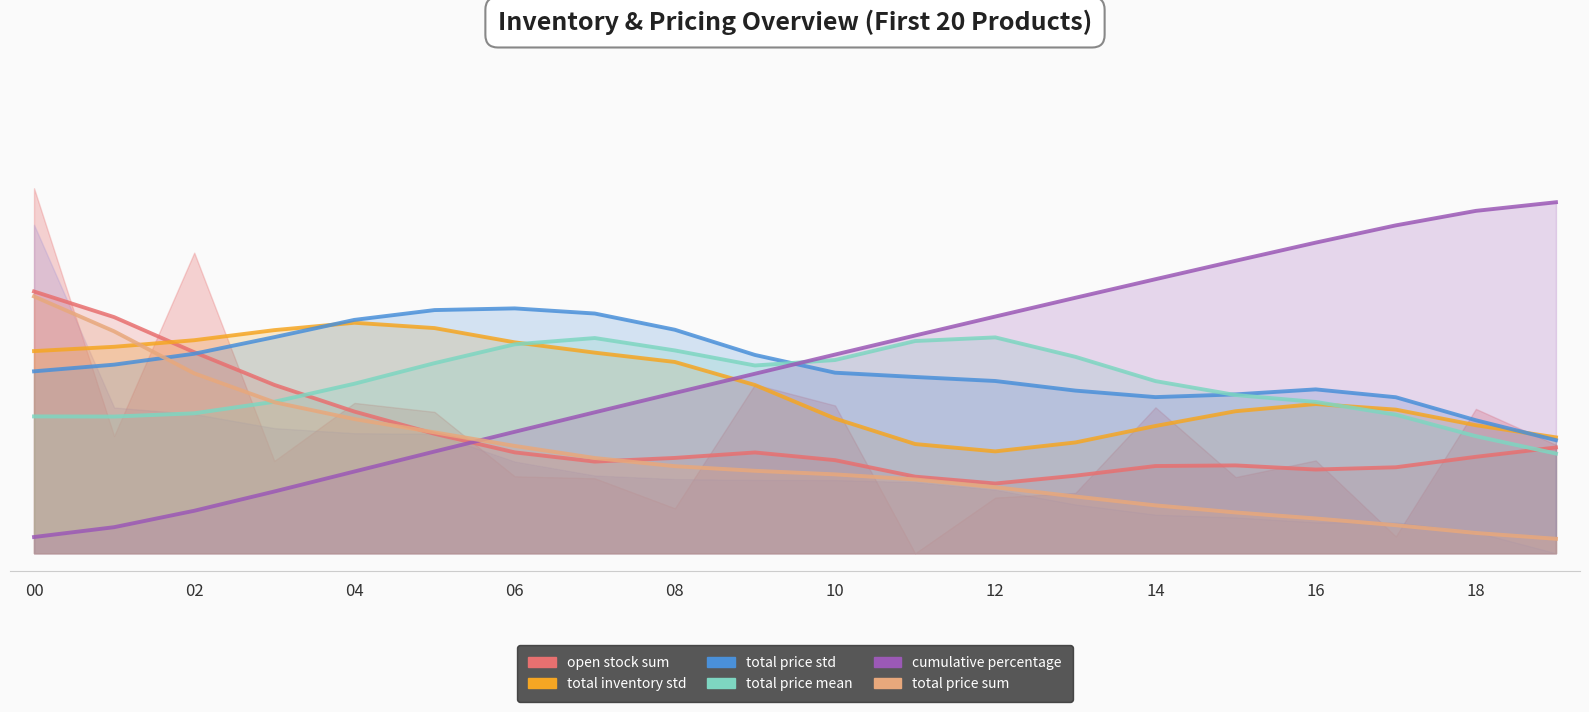

At which category is the sum across all series the highest?

00